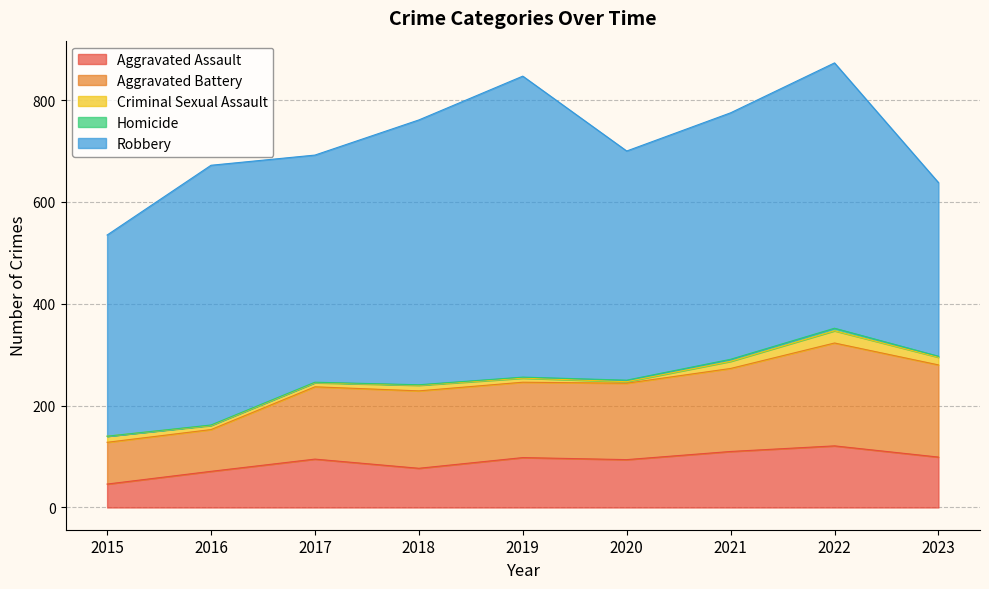

Which series changed the most between 2015 and 2016?

Robbery